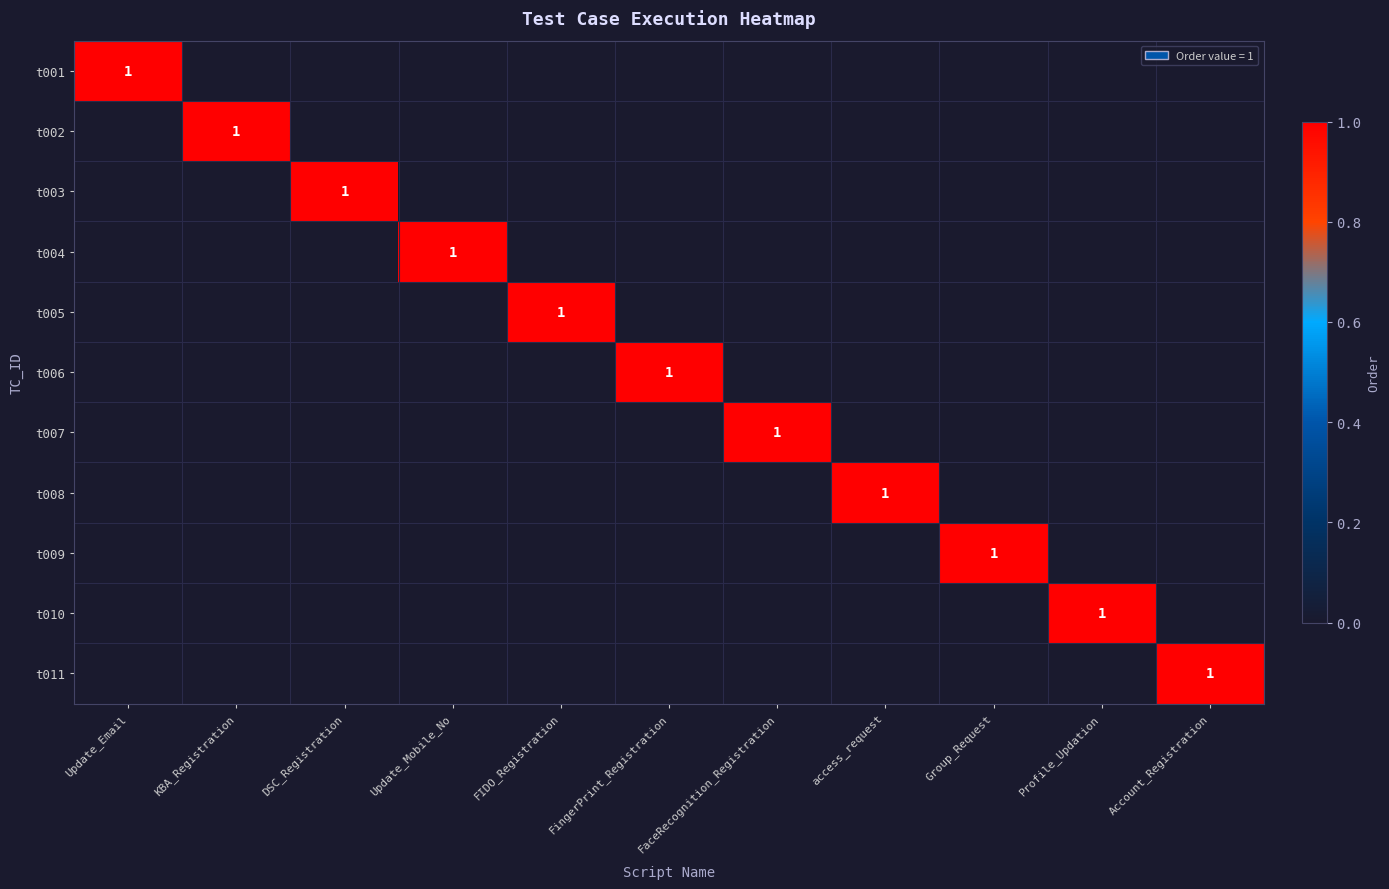

Is it true that t002 equals 0 at KBA_Registration?

False